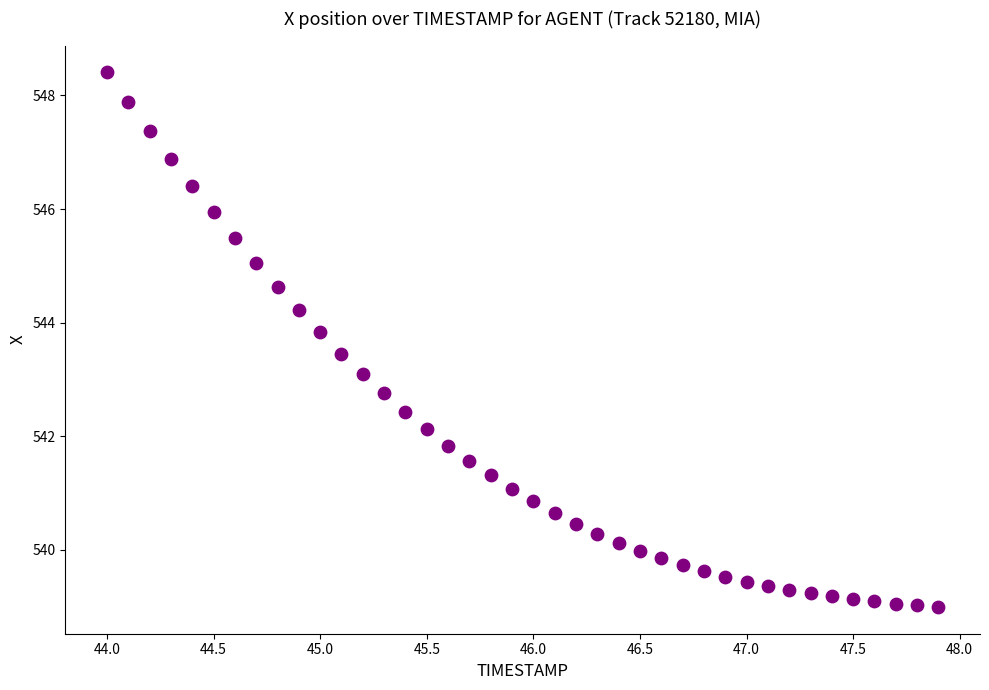

What is the range of X values (max minus min)?

3.9